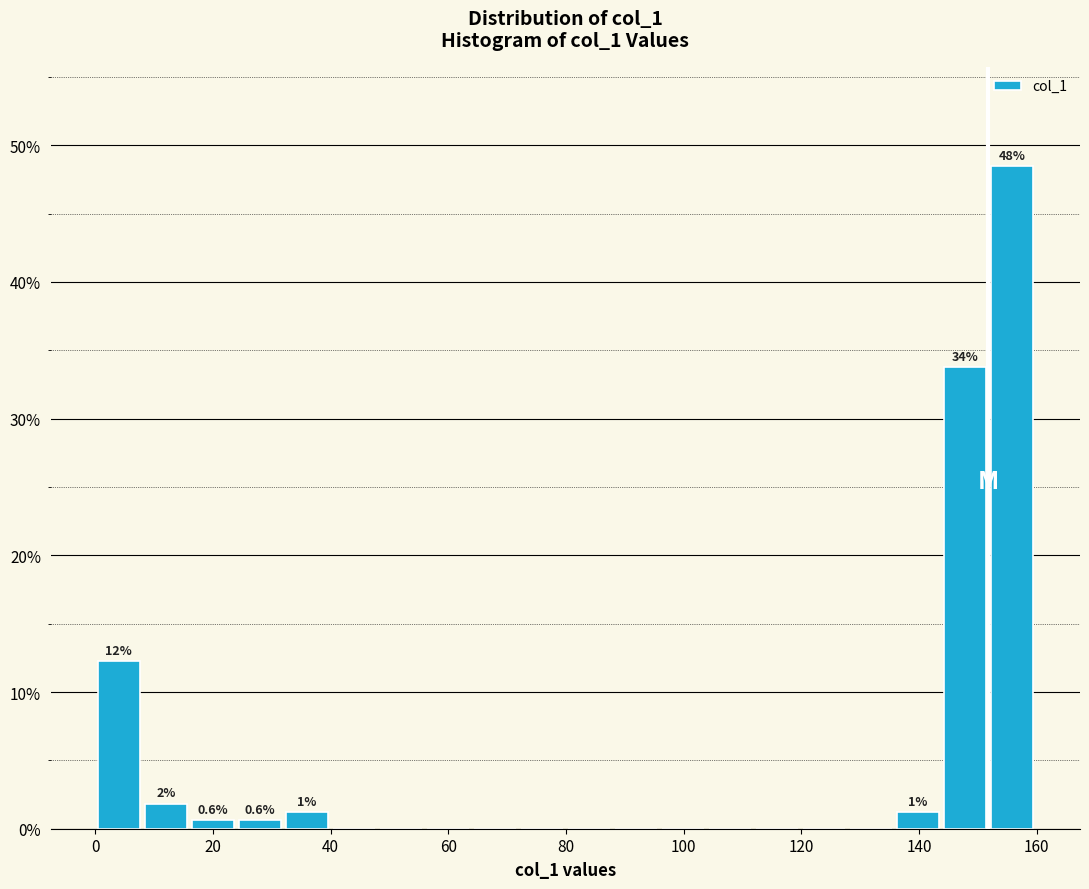

Read against the x-axis, roughly where is the centre of the tallest bar?

156